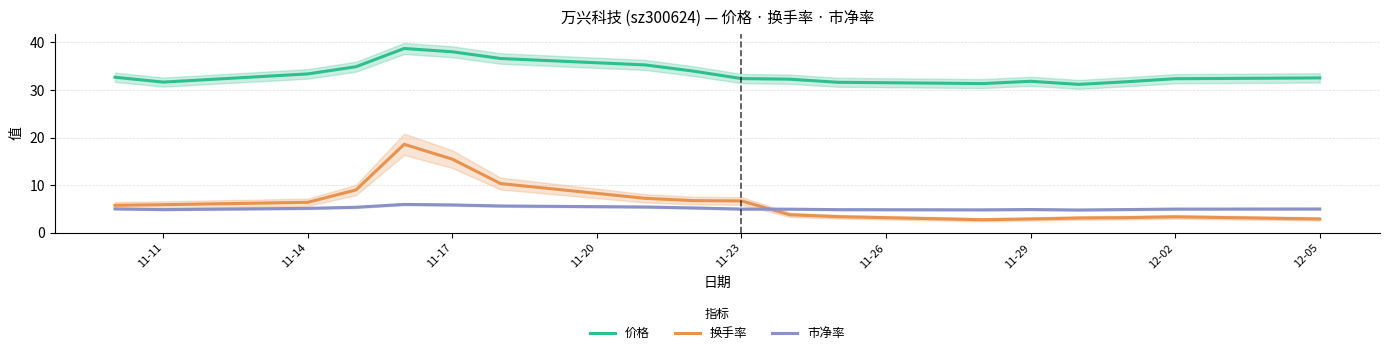

What is the minimum value for 市净率?

4.8